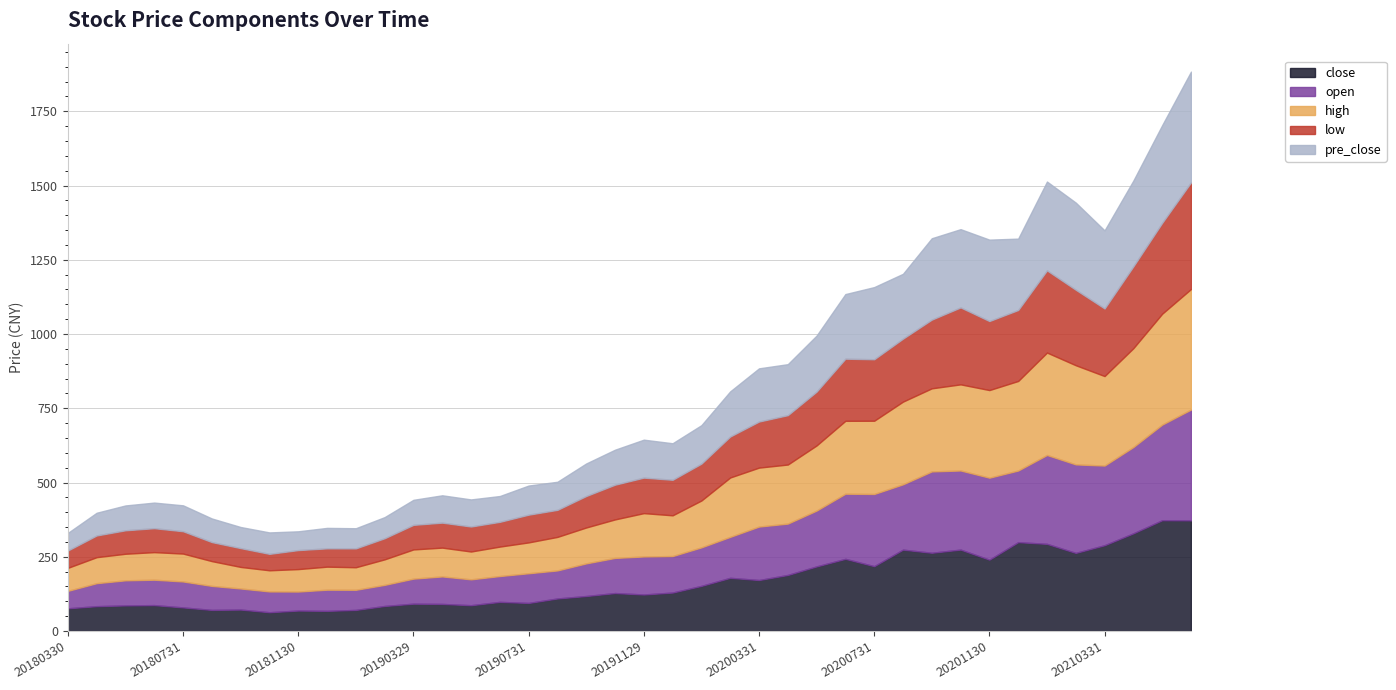

What is the difference between the highest and lowest values at 20190131?

12.4